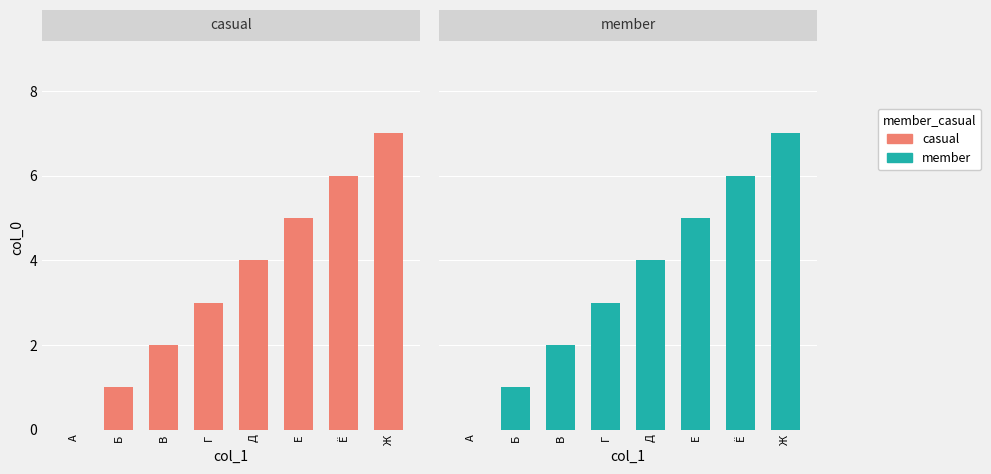

At which label does member reach its peak?

Ж